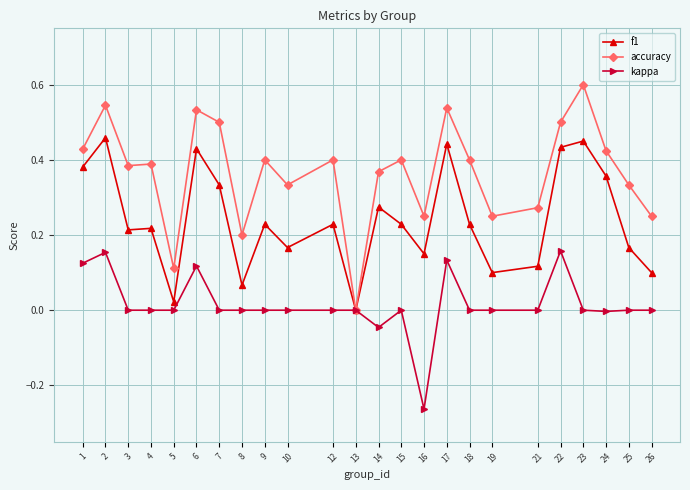

List the series in order of their peak value, highest first.

accuracy, f1, kappa